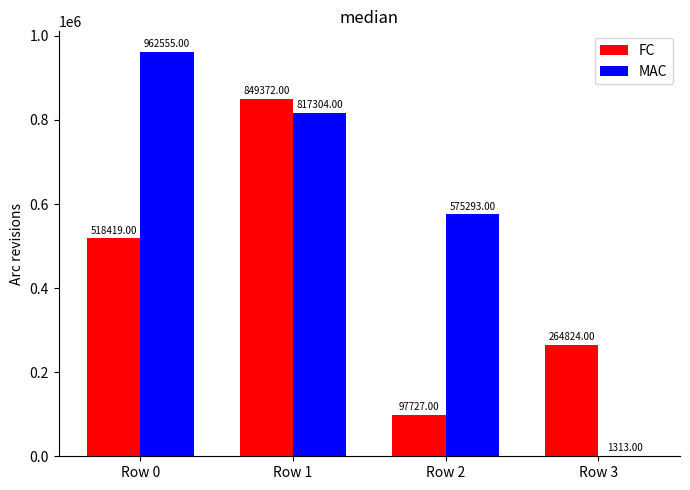

Which series has the largest total across all categories?

MAC